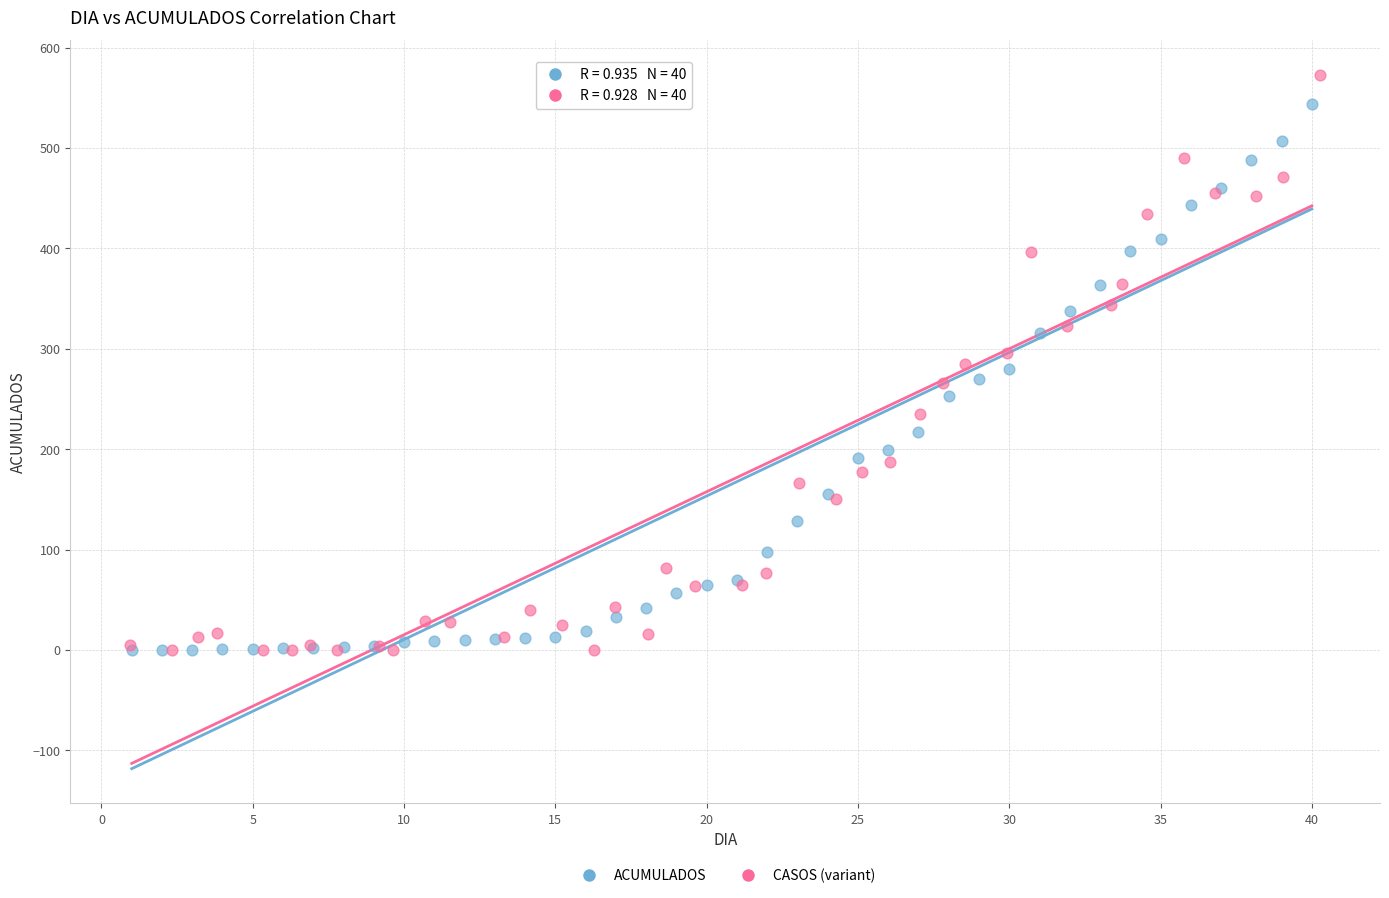

Which series has the largest Y range (max minus min)?

CASOS (variant)